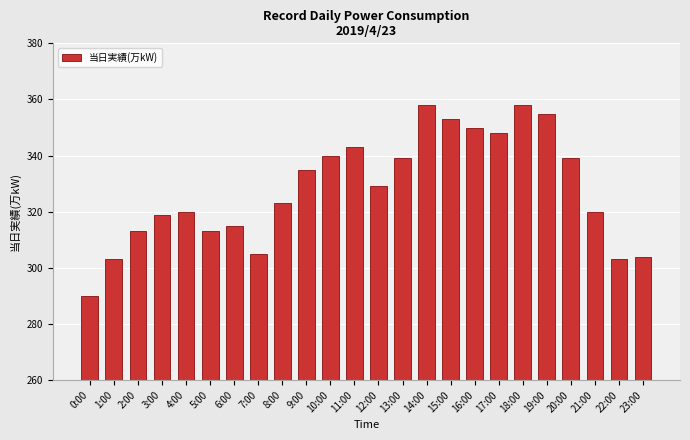

Reading right to left, extract all data points from this chart.

23:00=304	22:00=303	21:00=320	20:00=339	19:00=355	18:00=358	17:00=348	16:00=350	15:00=353	14:00=358	13:00=339	12:00=329	11:00=343	10:00=340	9:00=335	8:00=323	7:00=305	6:00=315	5:00=313	4:00=320	3:00=319	2:00=313	1:00=303	0:00=290